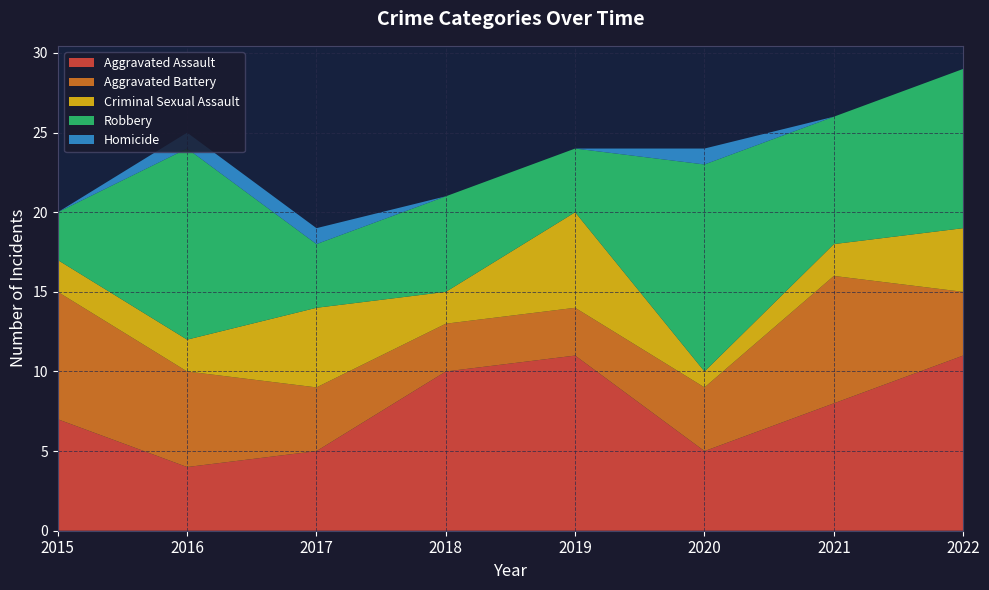

Reading left to right, extract all data points from this chart.

Aggravated Assault: 2015=7	2016=4	2017=5	2018=10	2019=11	2020=5	2021=8	2022=11
Aggravated Battery: 2015=8	2016=6	2017=4	2018=3	2019=3	2020=4	2021=8	2022=4
Criminal Sexual Assault: 2015=2	2016=2	2017=5	2018=2	2019=6	2020=1	2021=2	2022=4
Robbery: 2015=3	2016=12	2017=4	2018=6	2019=4	2020=13	2021=8	2022=10
Homicide: 2015=0	2016=1	2017=1	2018=0	2019=0	2020=1	2021=0	2022=0